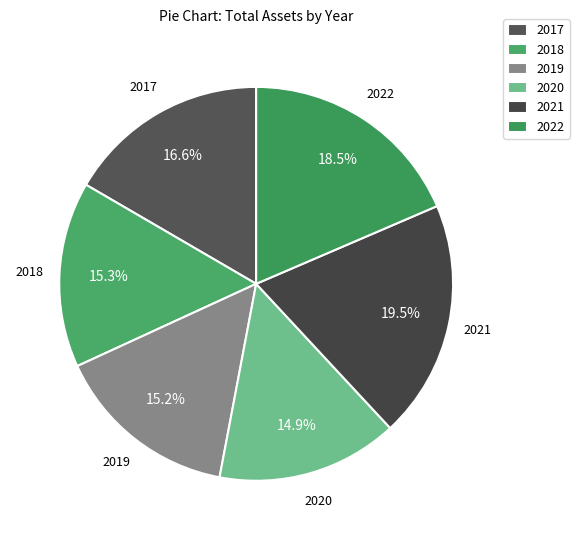

Is it true that 2019 is 1% of the pie?

False